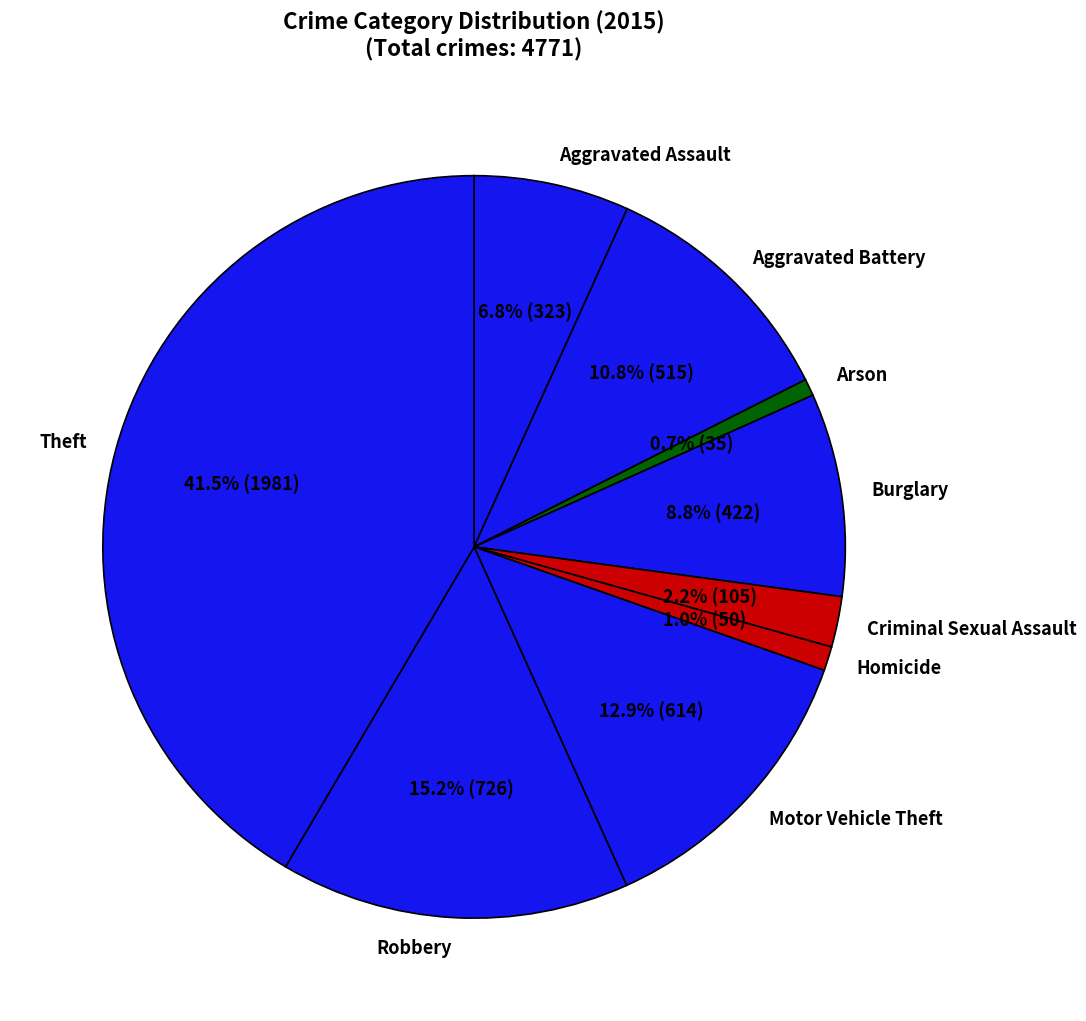

Between Theft and Robbery, which is larger?

Theft